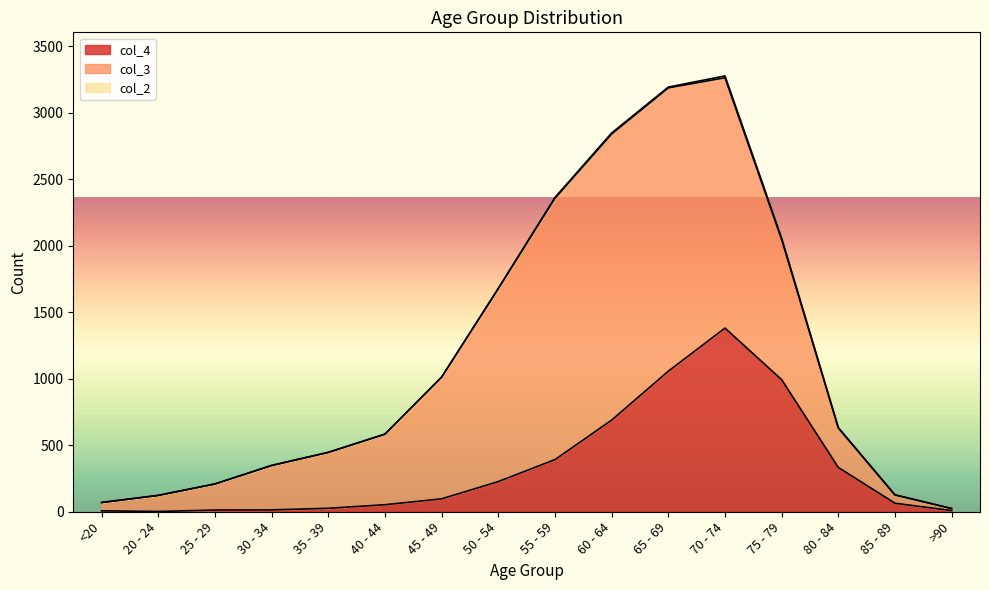

What is the difference between the col_4 values at 35 - 39 and 85 - 89?

38